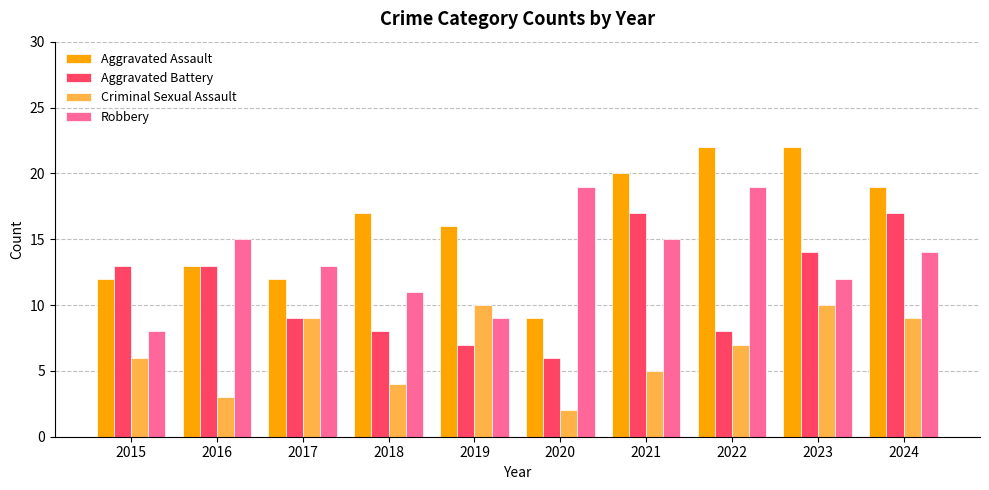

Rank the series by their maximum value, from highest to lowest.

Aggravated Assault, Robbery, Aggravated Battery, Criminal Sexual Assault